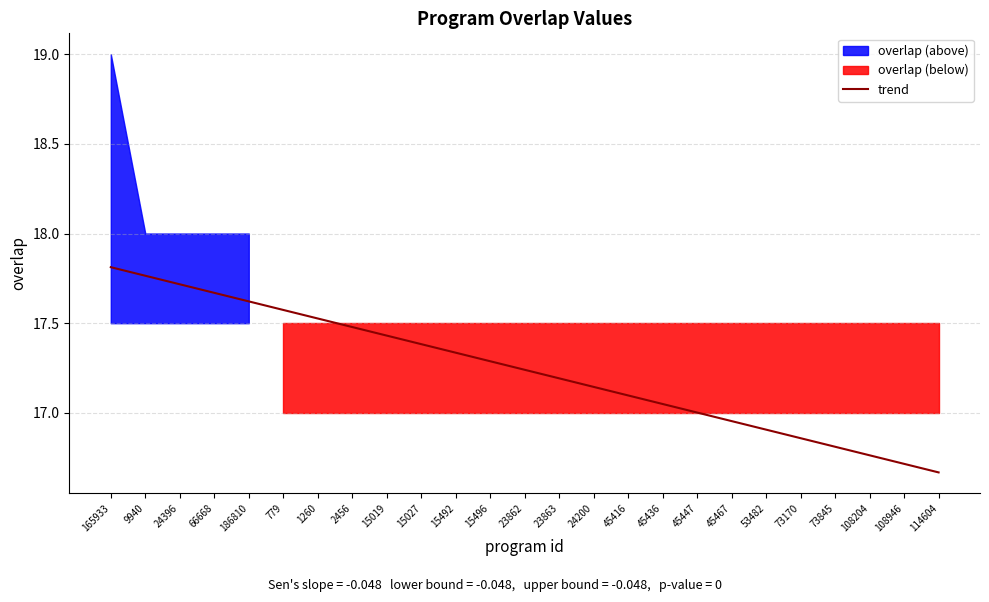

What is the label of the 6th point from the left?

779